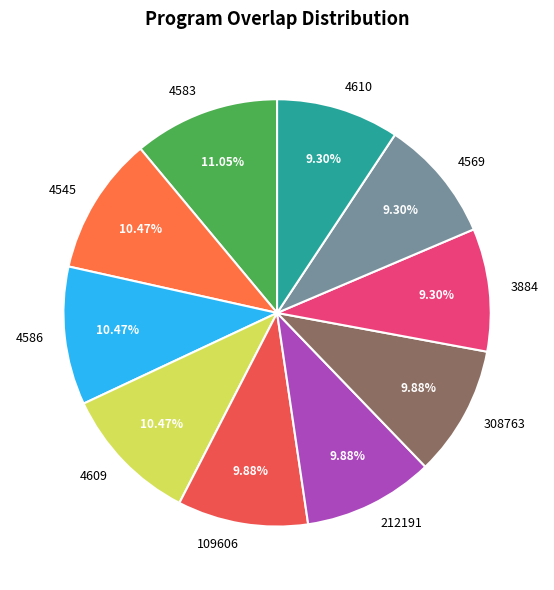

Count the number of slices in the pie.

10